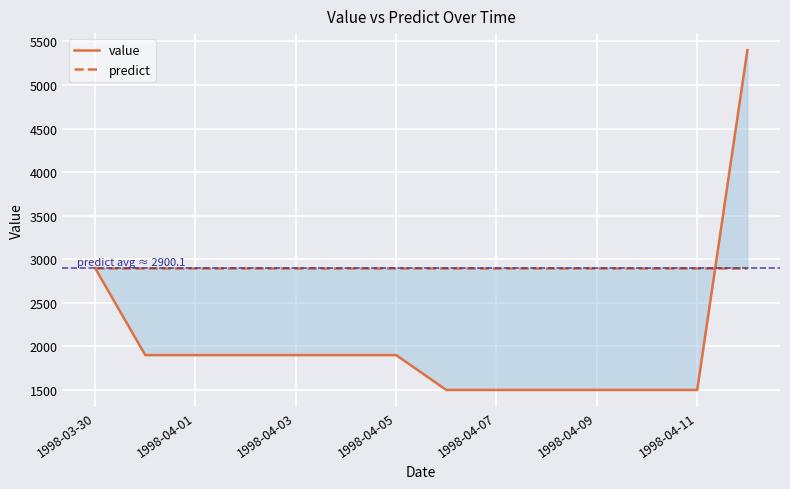

What value does the value series have at 13?

5400.0